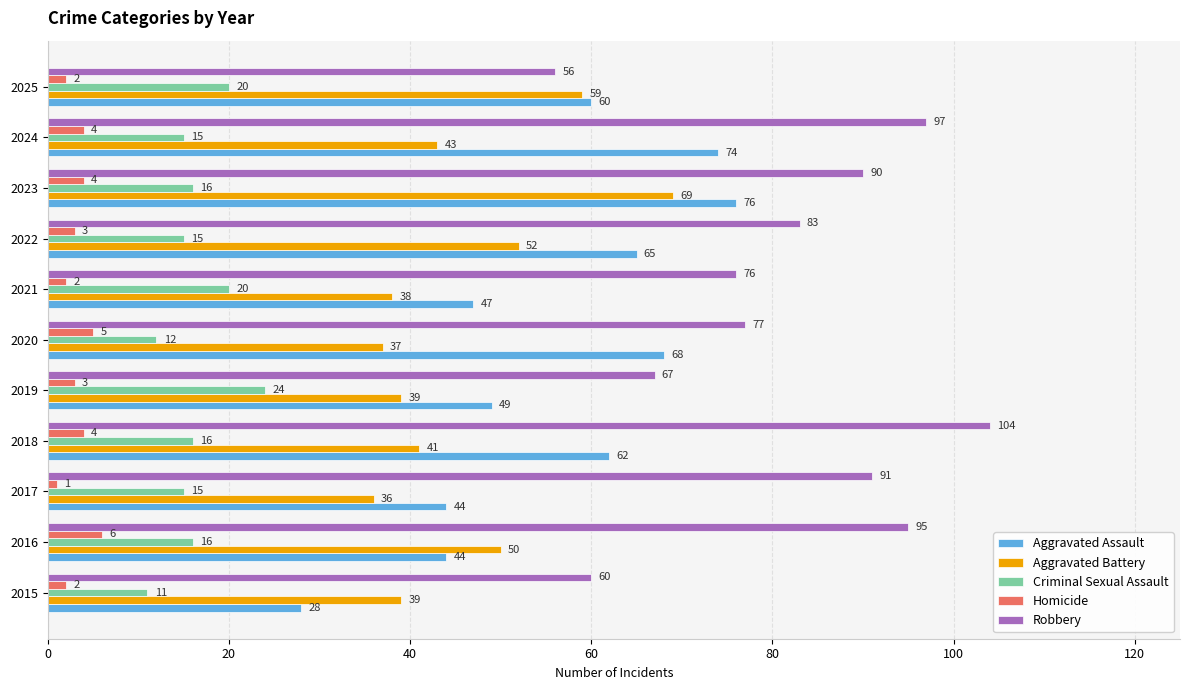

How many series are shown in this chart?

5